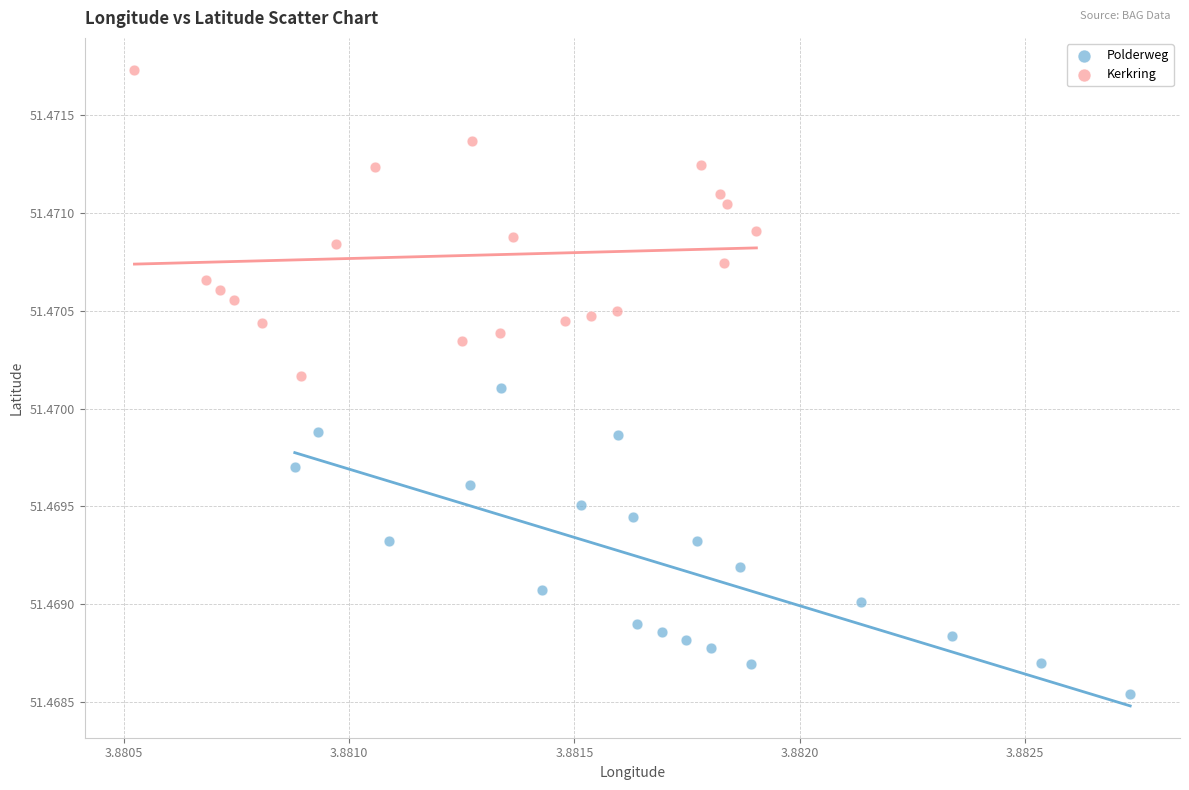

Which series contains the lowest Y value?

Polderweg